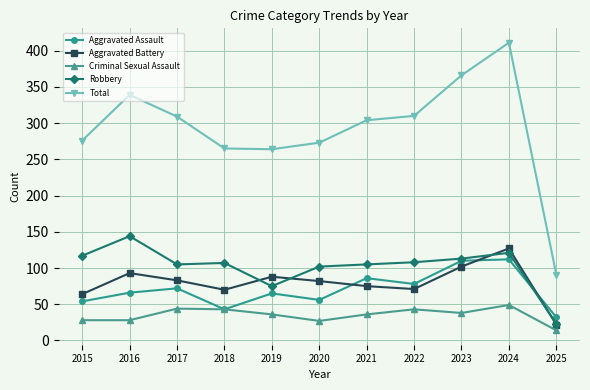

Read the Aggravated Battery value at 2017.

83